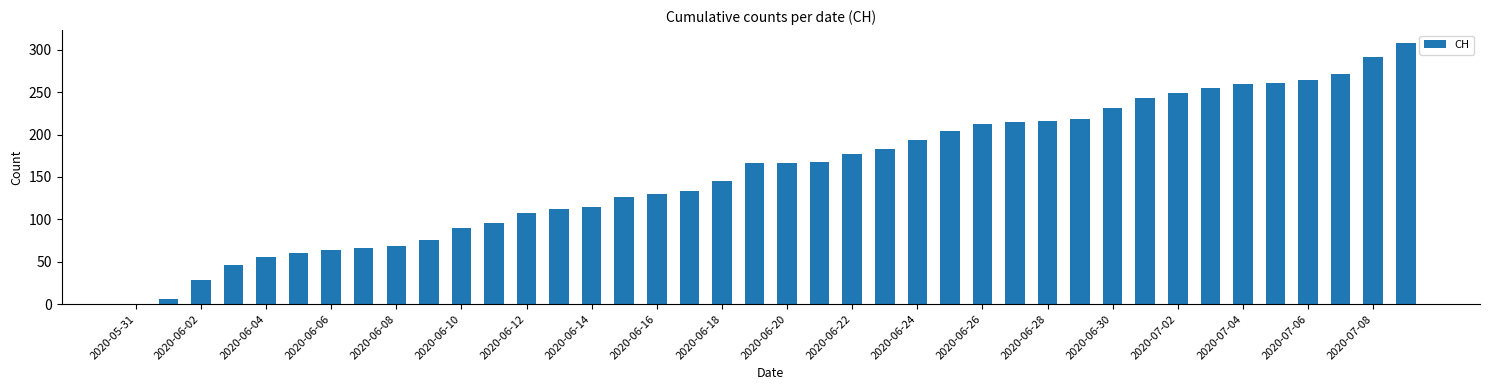

Count the number of data series in this chart.

1